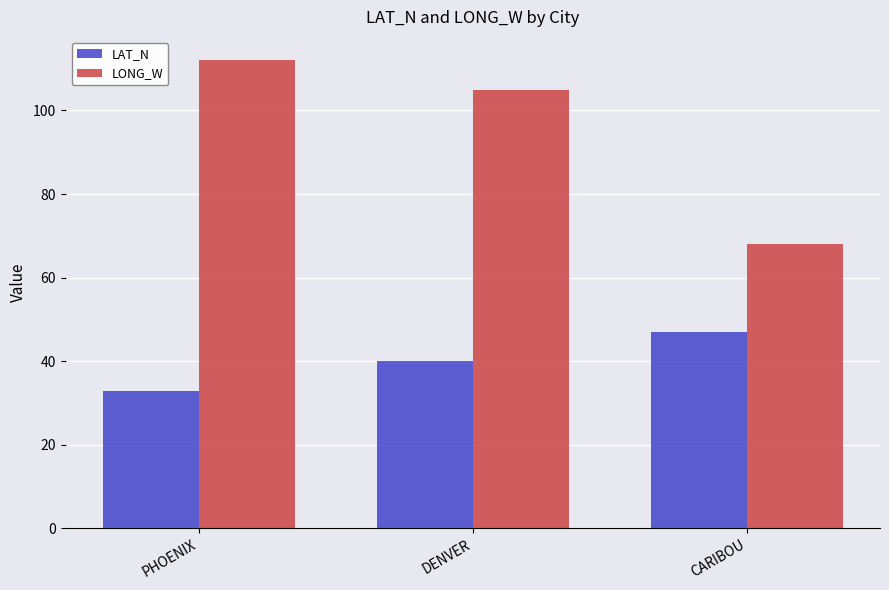

Which series has the largest range (max minus min)?

LONG_W